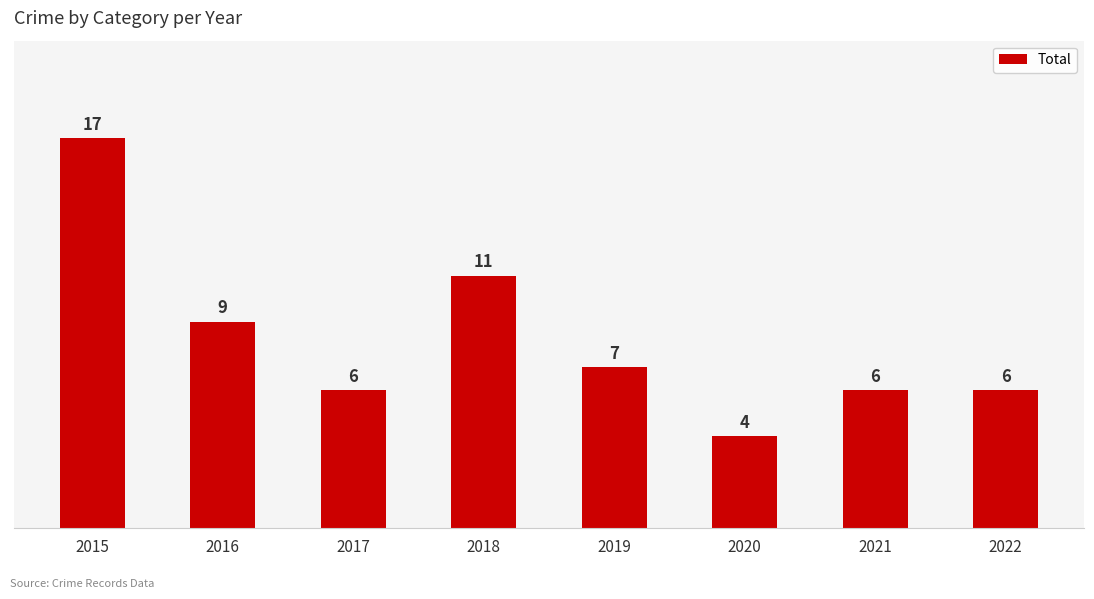

How many distinct data groups are displayed?

1